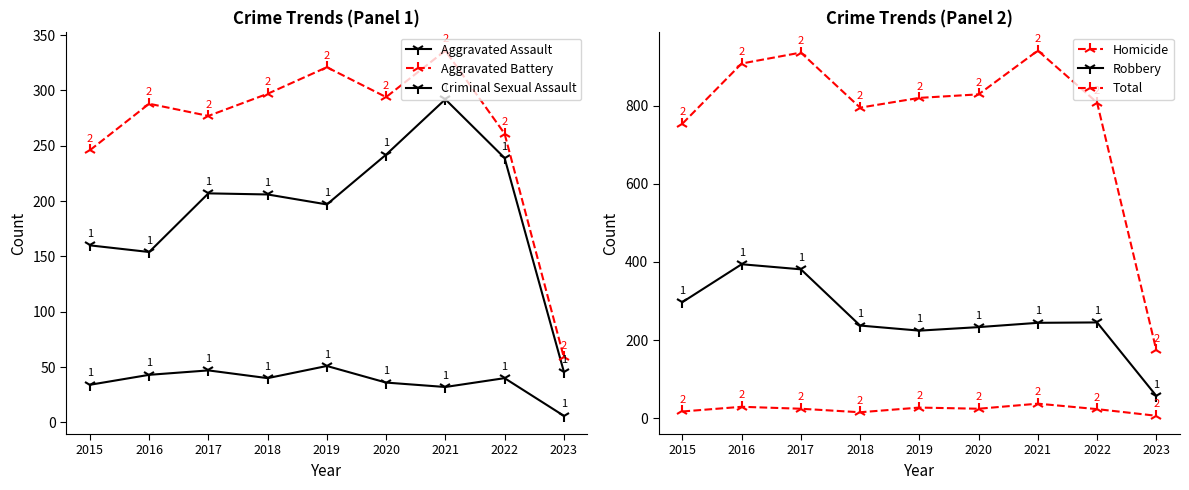

What is the difference between the Total values at 2016 and 2023?

734